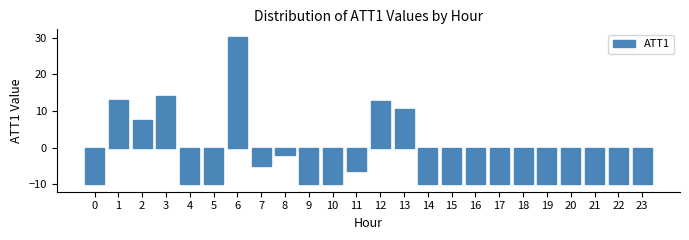

What is the minimum value shown in the chart?

-10.0